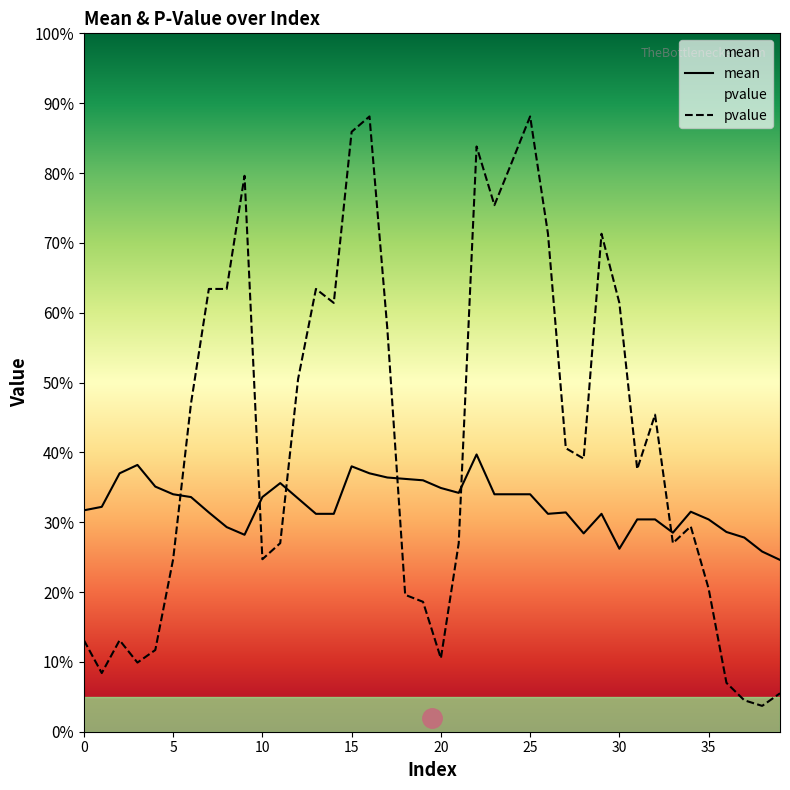

How many interior local valleys does the pvalue series have?

10